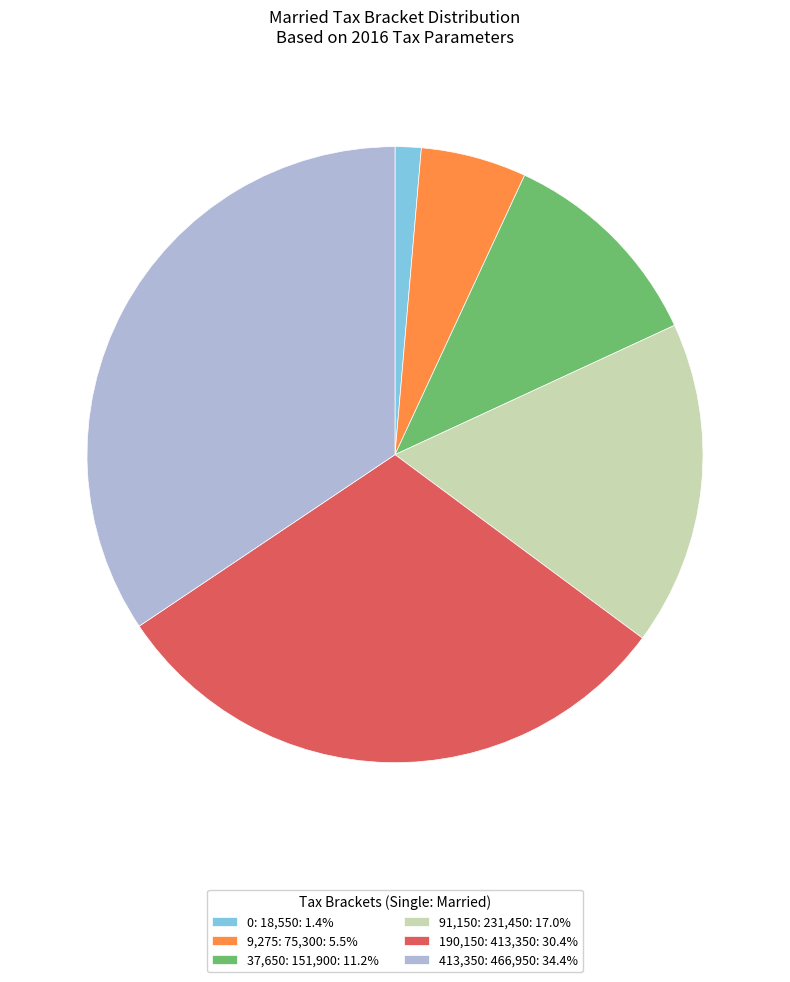

Do 190,150: 413,350: 30.4% and 91,150: 231,450: 17.0% together represent more than half of the pie?

No